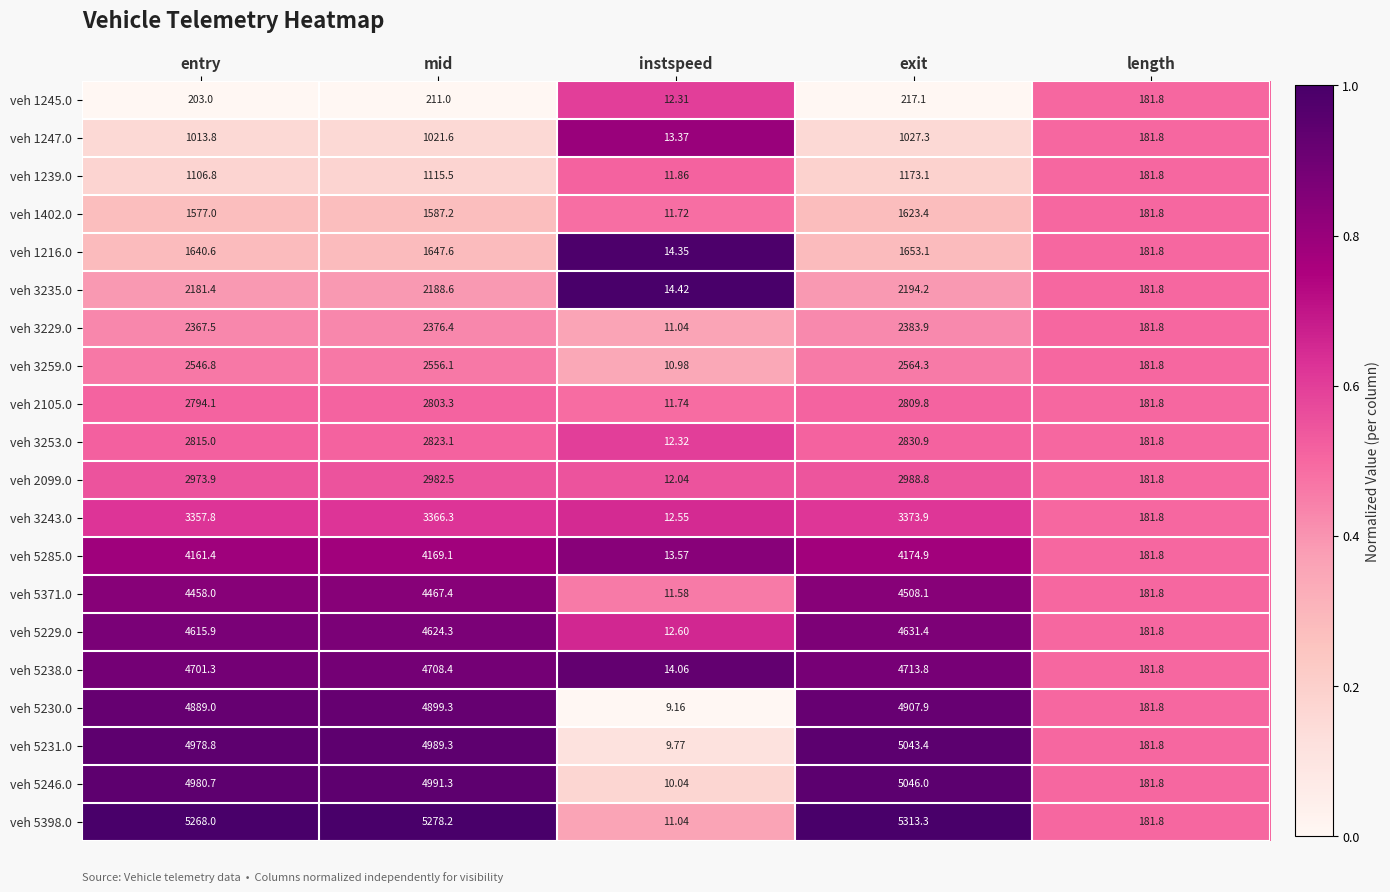

Where does the veh 1239.0 series first go above 1106?

entry